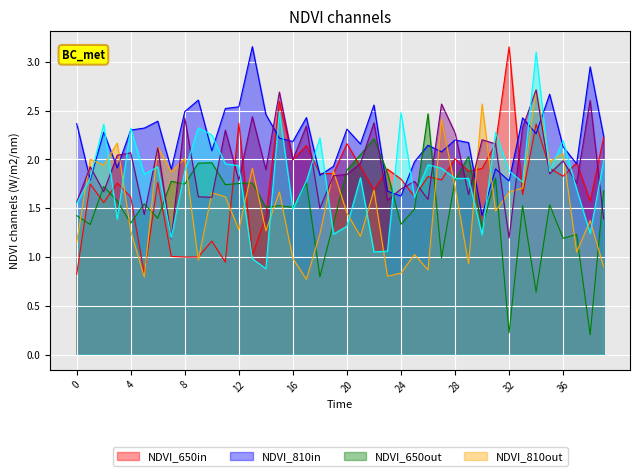

True or false: col_9 and col_23 cross at least once.

True